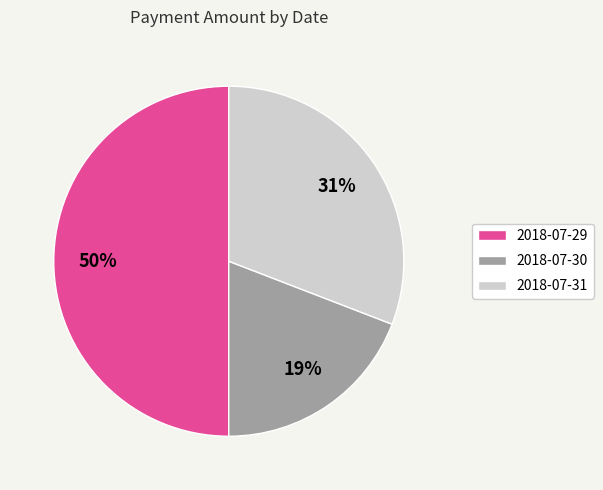

What is the largest slice in the pie chart?

2018-07-29